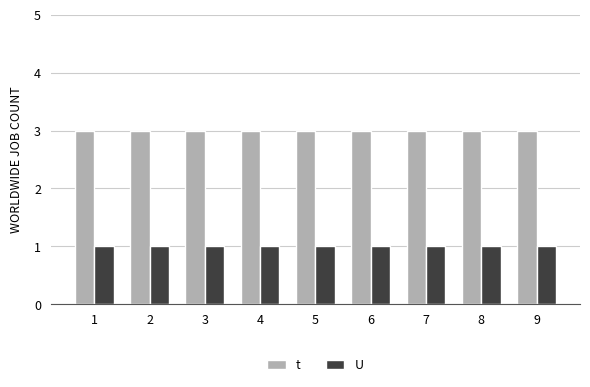

List the series in order of their overall mean, lowest first.

U, t